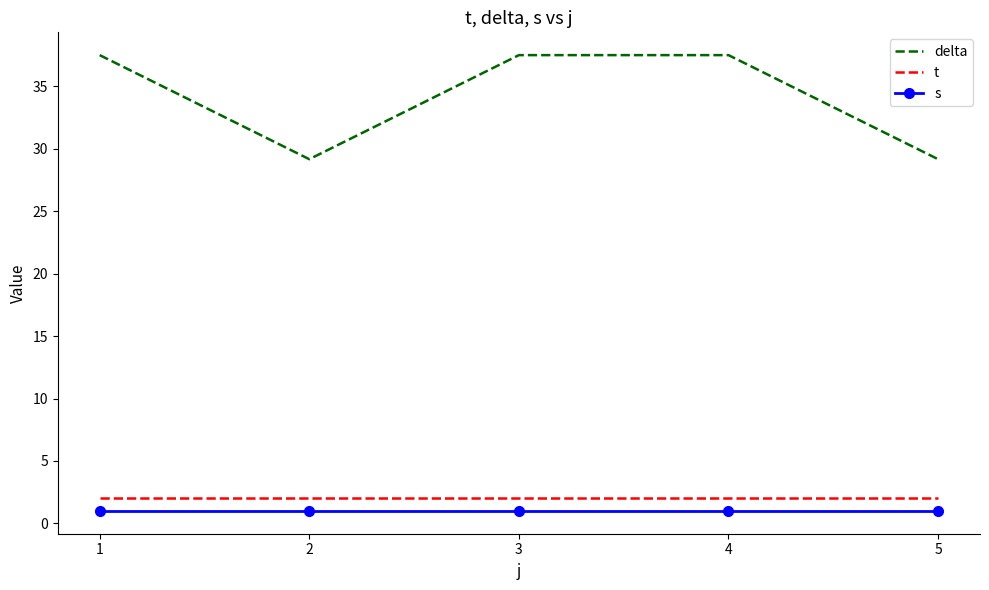

What is the spread (max minus min) of values at 4?

36.5